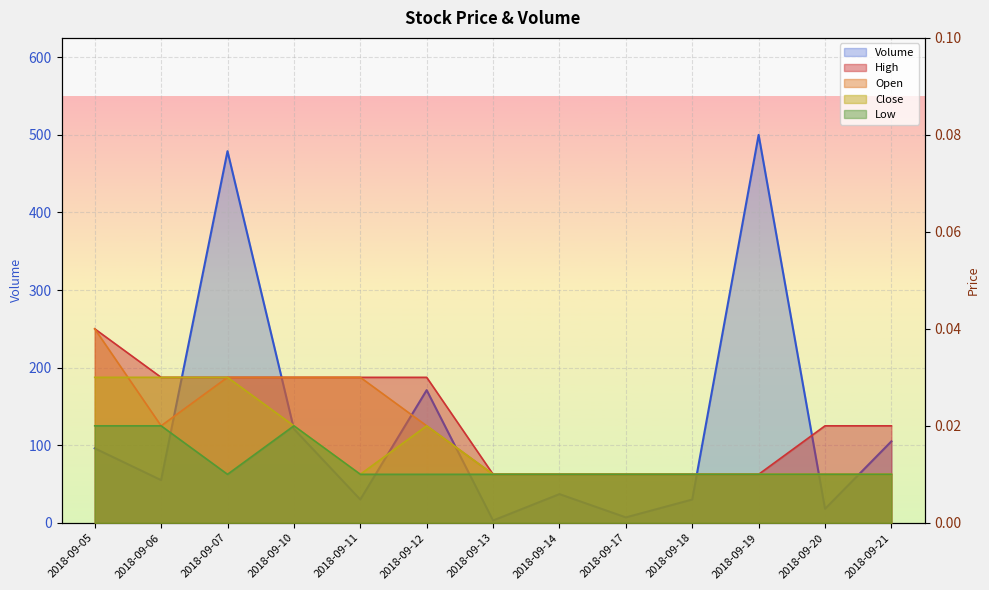

Which label corresponds to the smallest value in the chart?

2018-09-13